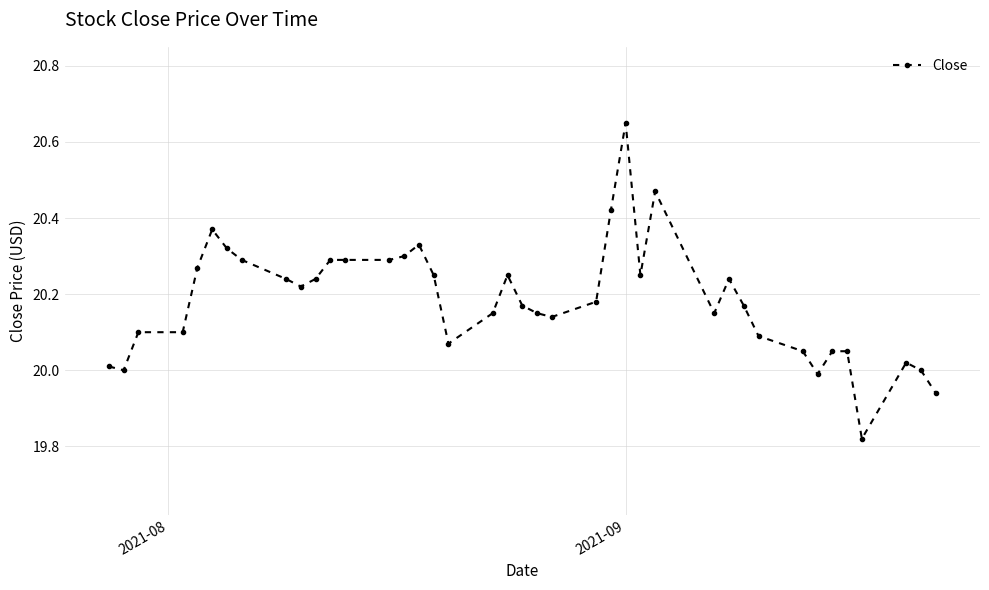

True or false: there are more than 0 points higher than both neighbors.

True